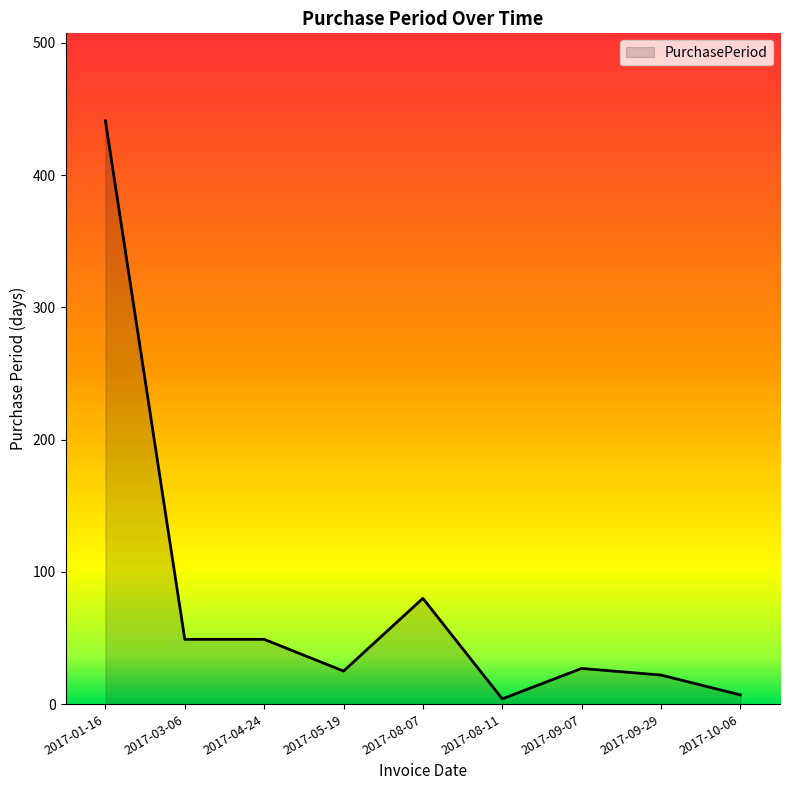

What is the maximum value shown in the chart?

441